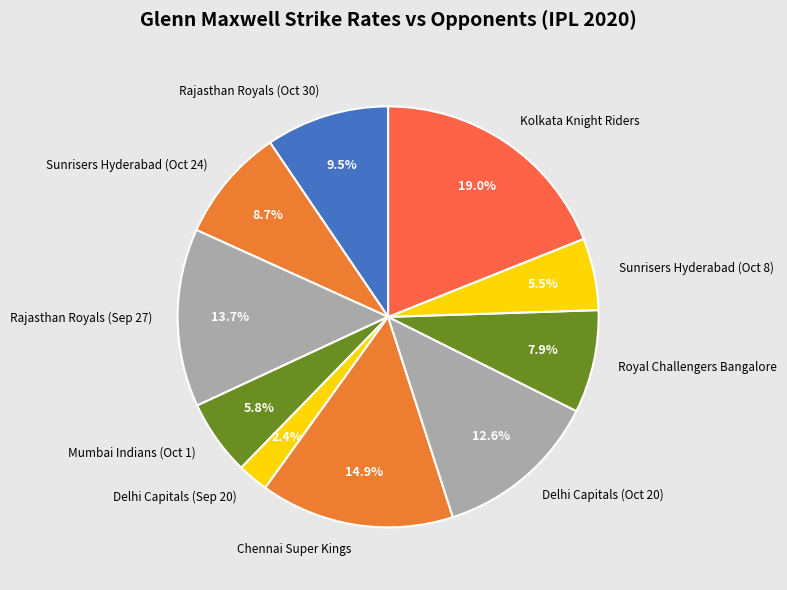

To the nearest percent, what percentage of the pie is Kolkata Knight Riders?

19%